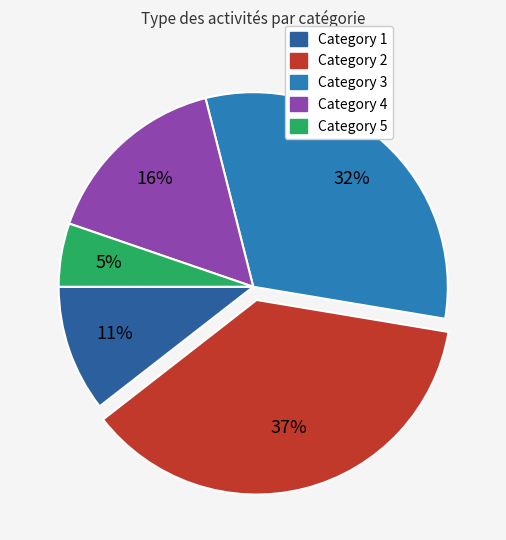

Count the number of slices in the pie.

5